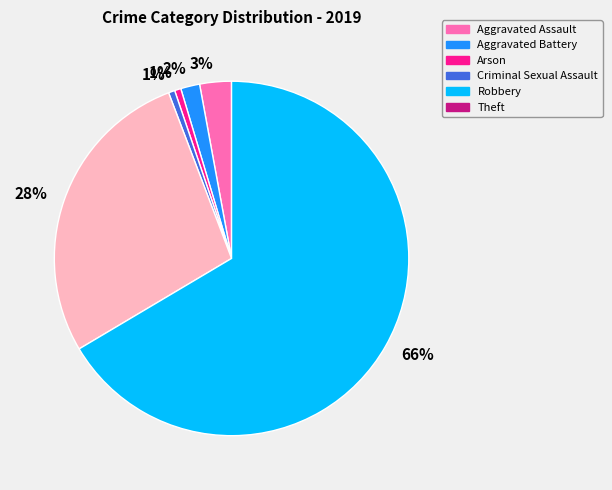

How many segments does this pie chart have?

6